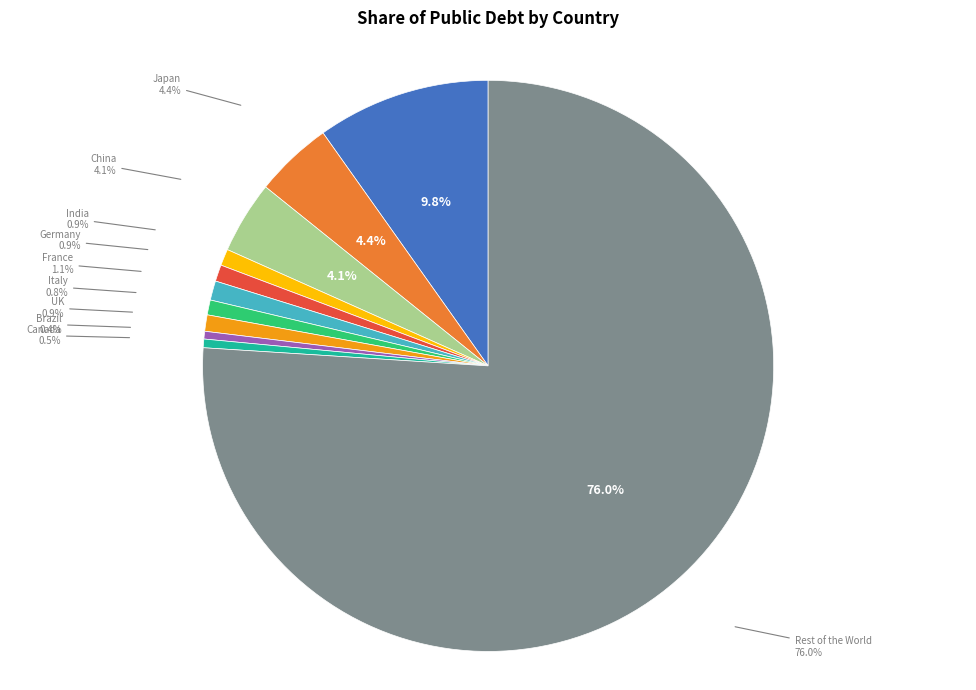

Does any single category account for the majority?

Yes